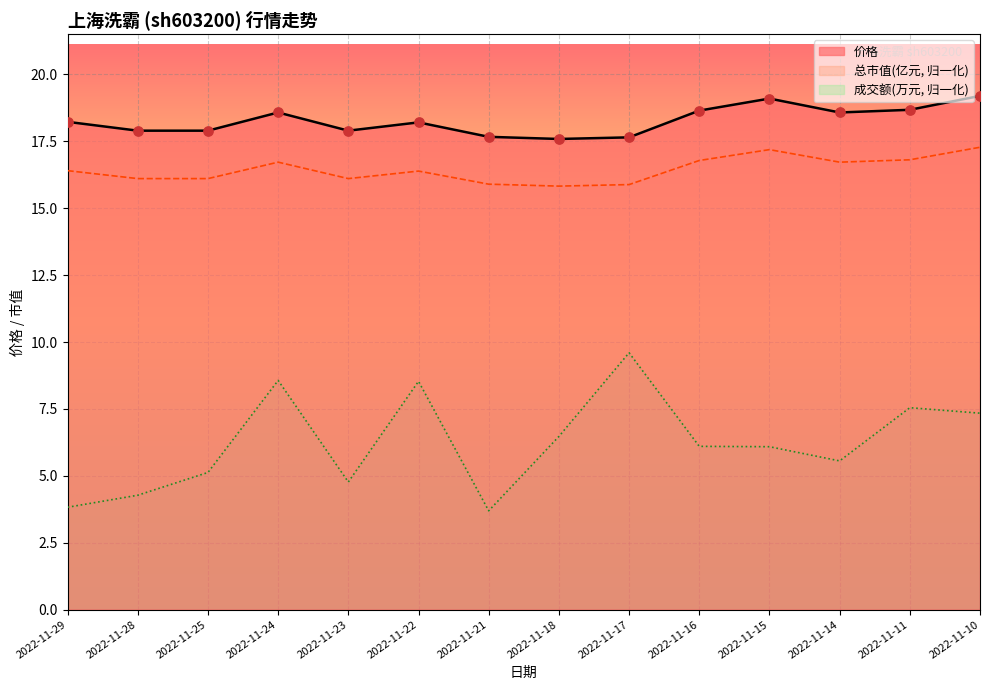

Which series has the largest Y range (max minus min)?

成交额(万元)